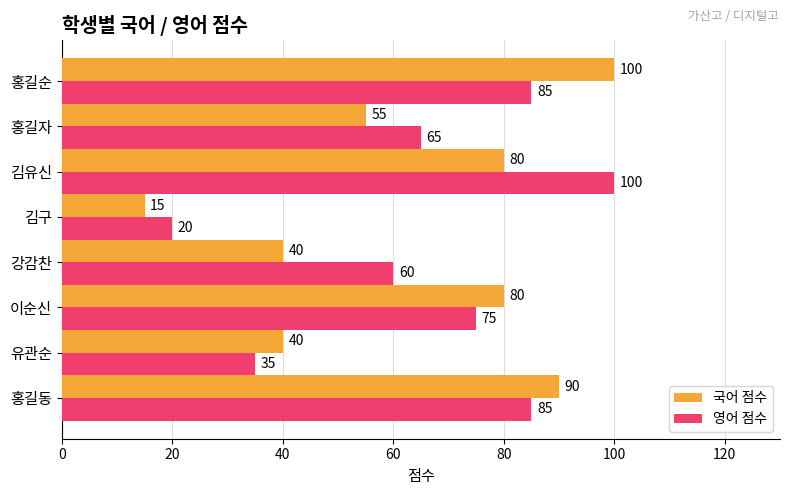

At which category is the sum across all series the highest?

홍길순